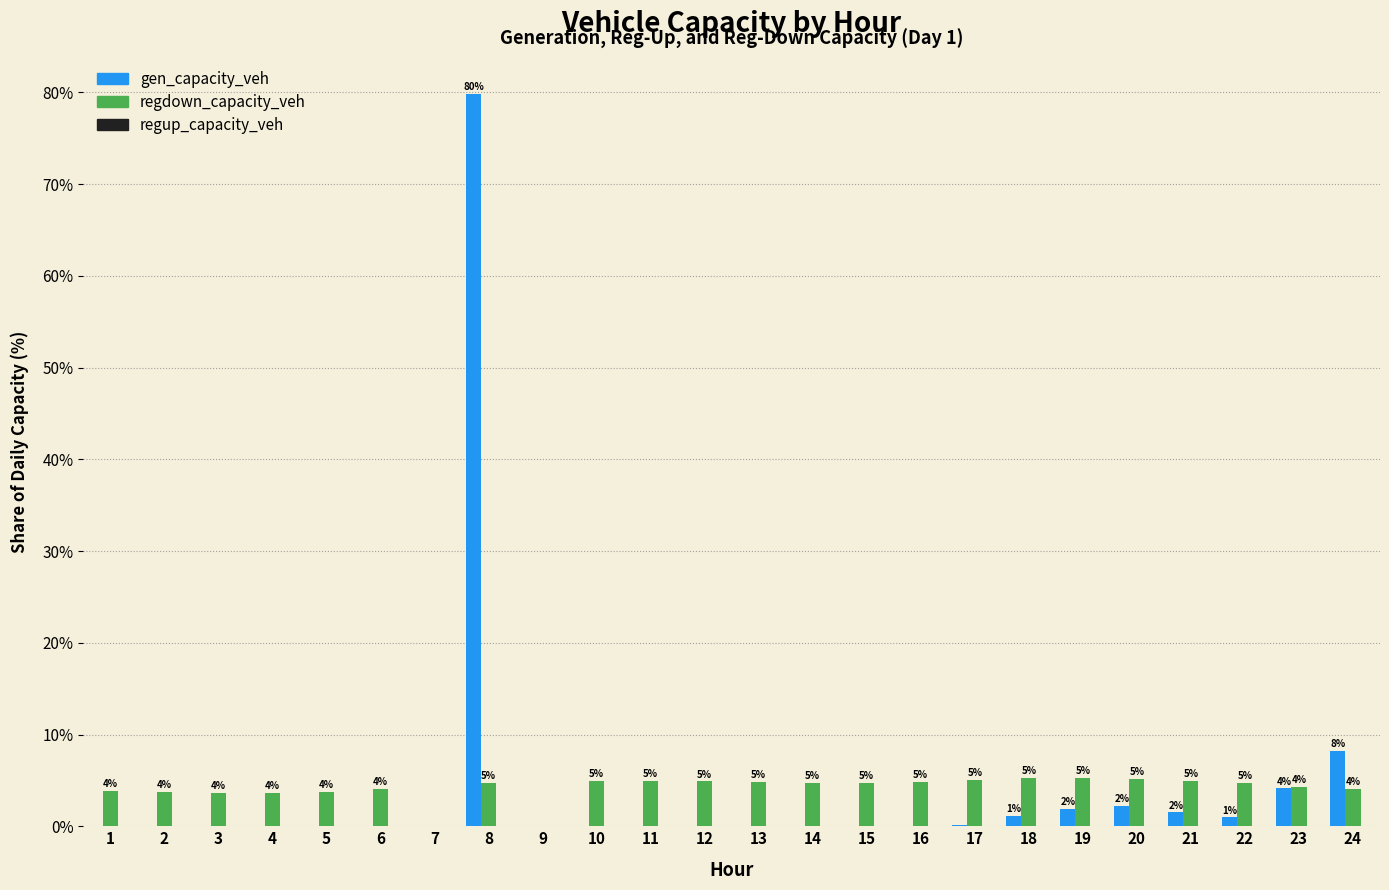

Which label corresponds to the largest value in the chart?

8